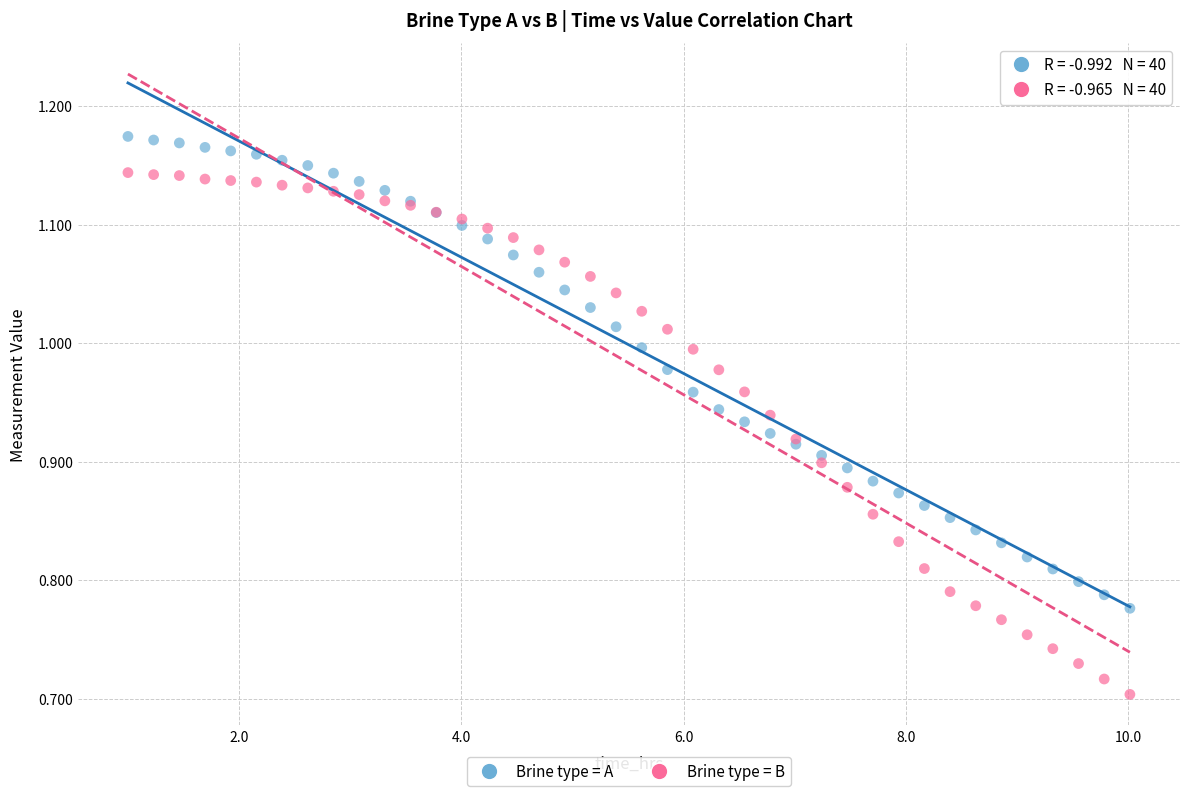

What are all the series names shown in the legend?

Brine type = A, Brine type = B